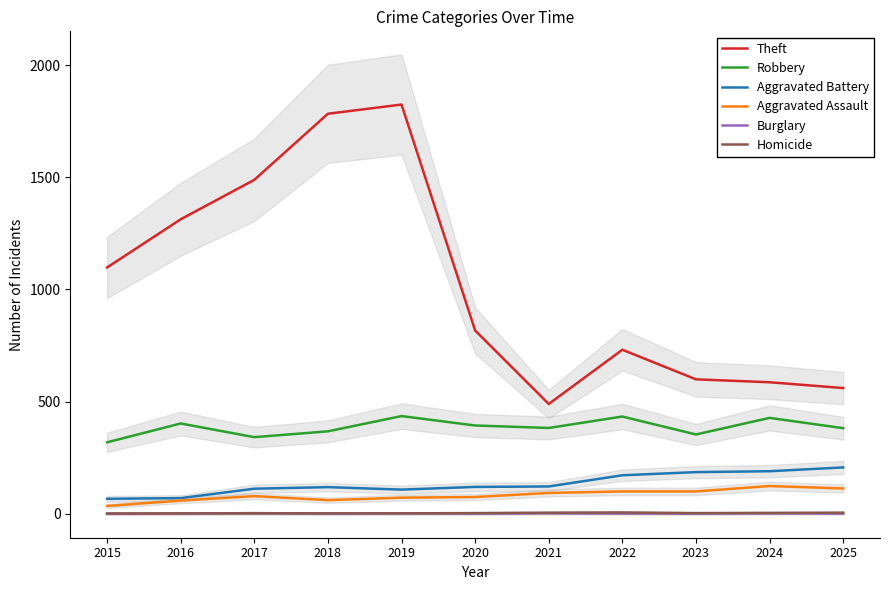

At which category is the sum across all series the highest?

2019